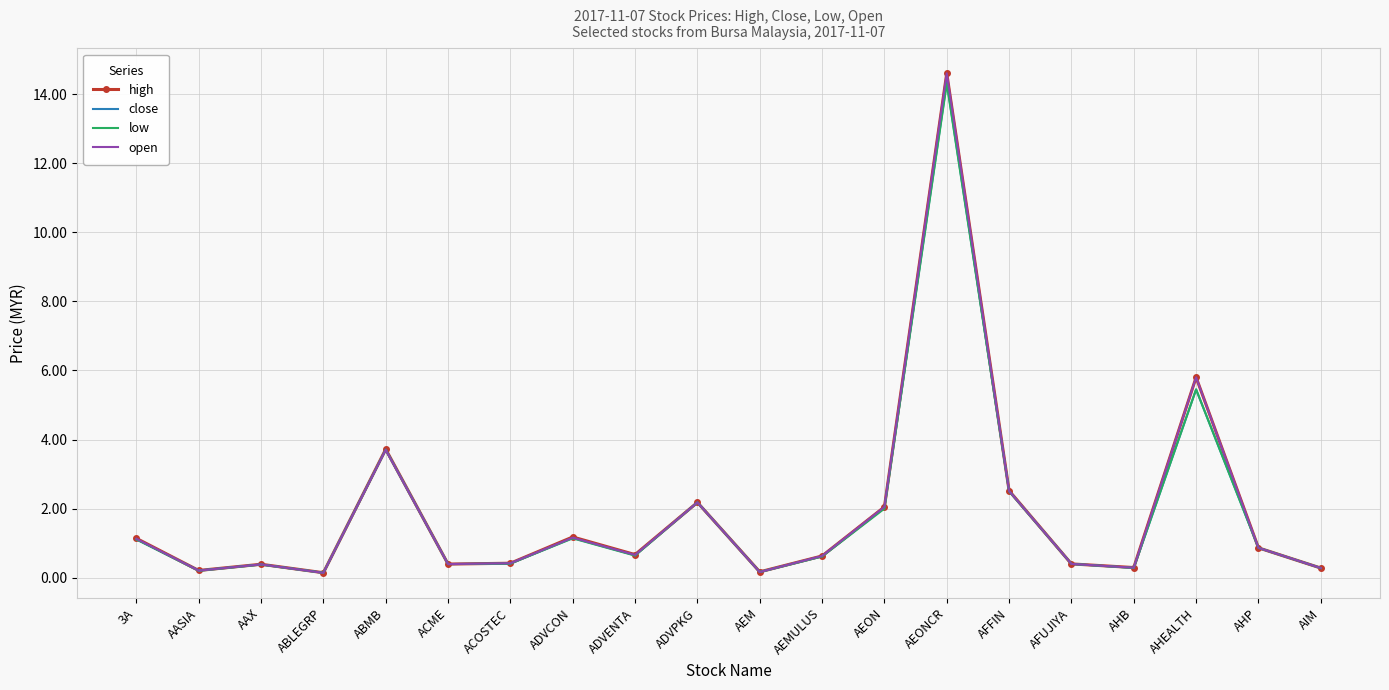

Read the close value at AHEALTH.

5.5